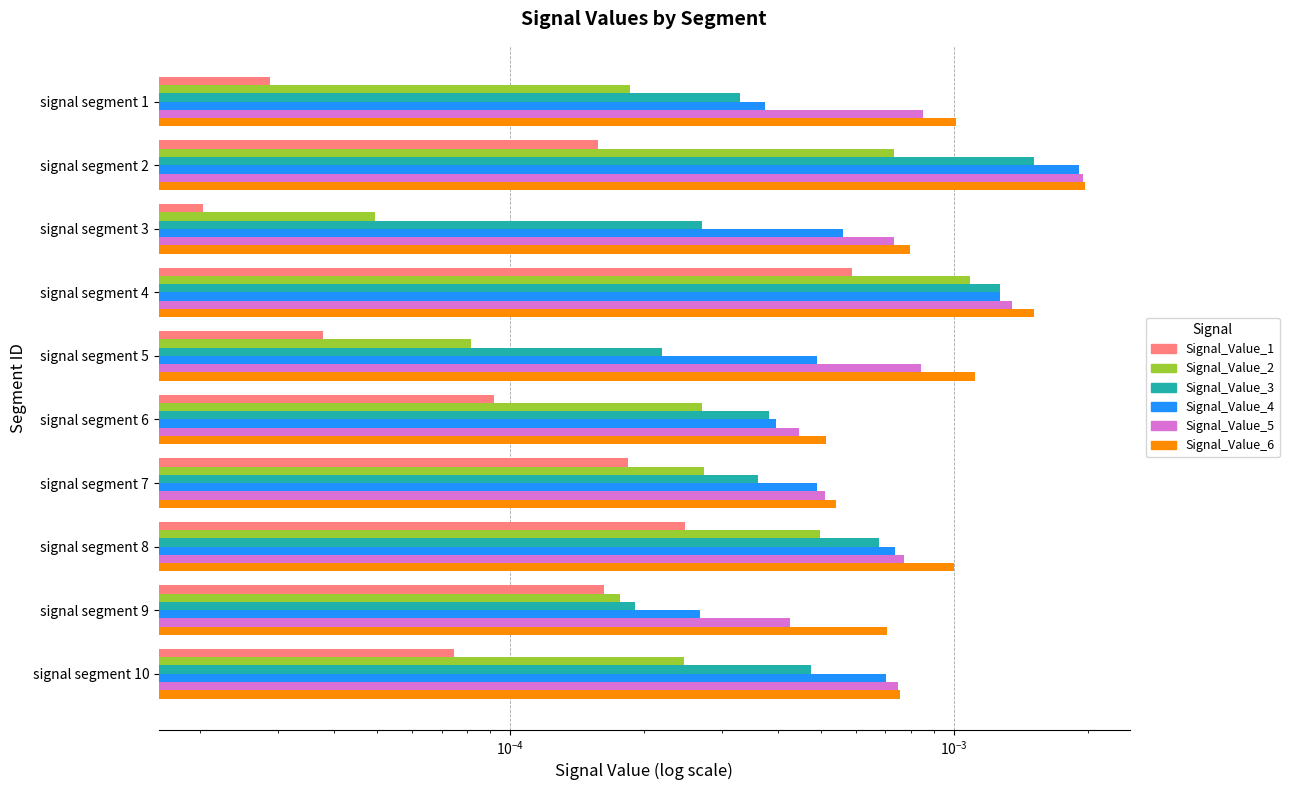

What are all the series names shown in the legend?

Signal_Value_1, Signal_Value_2, Signal_Value_3, Signal_Value_4, Signal_Value_5, Signal_Value_6